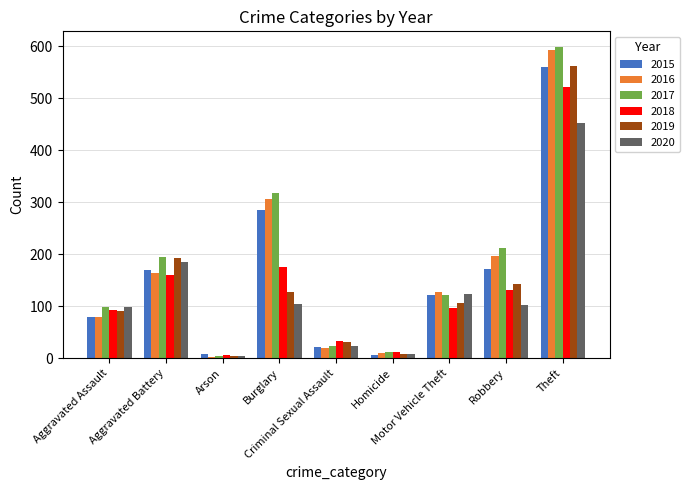

What is the difference between the second highest and second lowest values in the 2015 series?

278